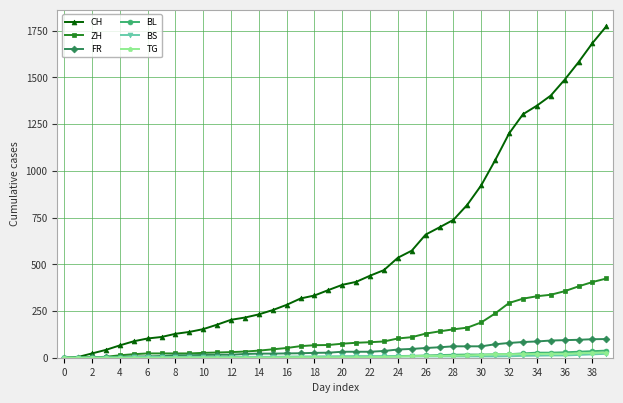

What is the value of the FR point at the 24th from the left?

36